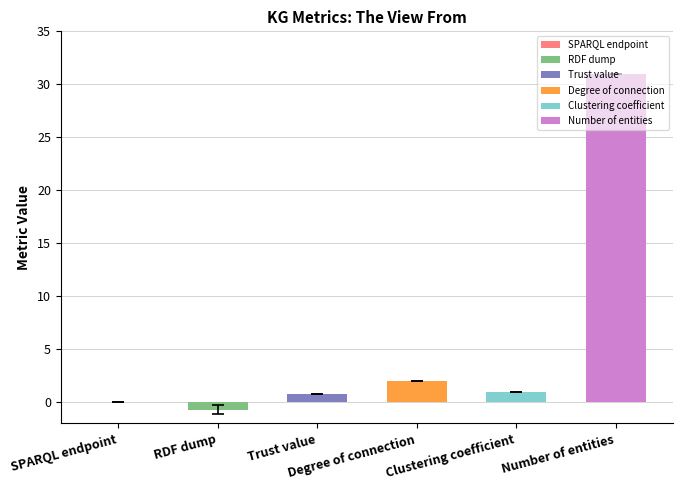

What are all the series names shown in the legend?

SPARQL endpoint, RDF dump, Trust value, Degree of connection, Clustering coefficient, Number of entities